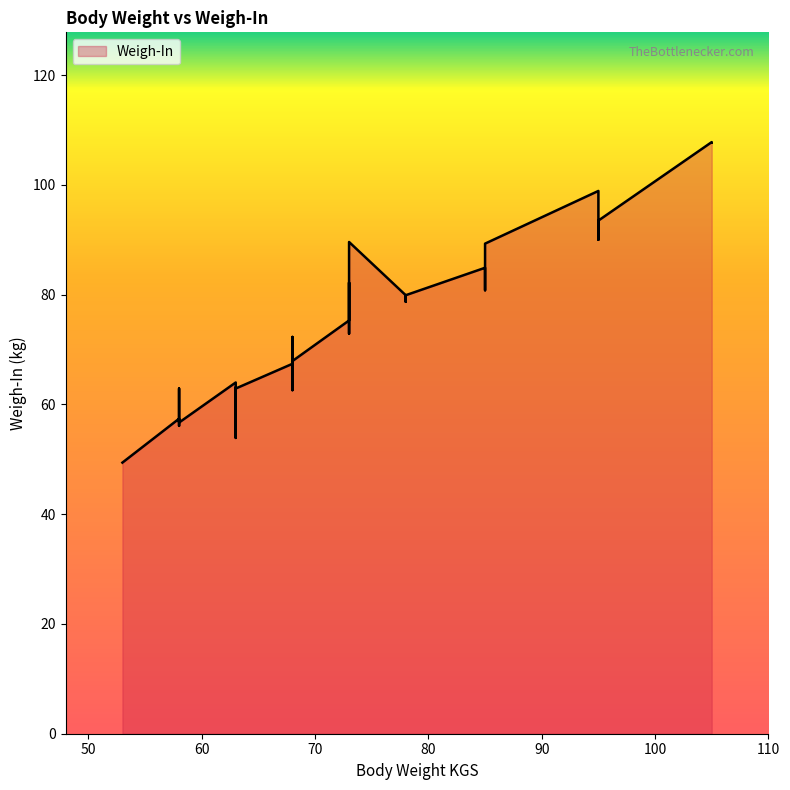

List the labels in order of value, largest first.

105, 105, 95, 95, 95, 73, 85, 73, 85, 85, 73, 85, 78, 78, 78, 73, 73, 68, 68, 68, 68, 68, 68, 68, 63, 63, 58, 63, 68, 58, 58, 58, 58, 63, 53